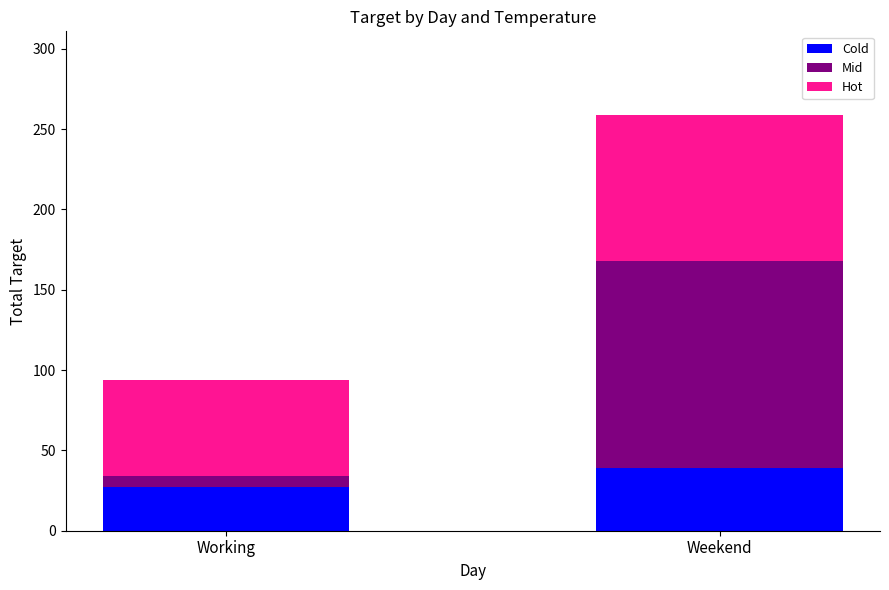

What is the maximum value for Cold?

39